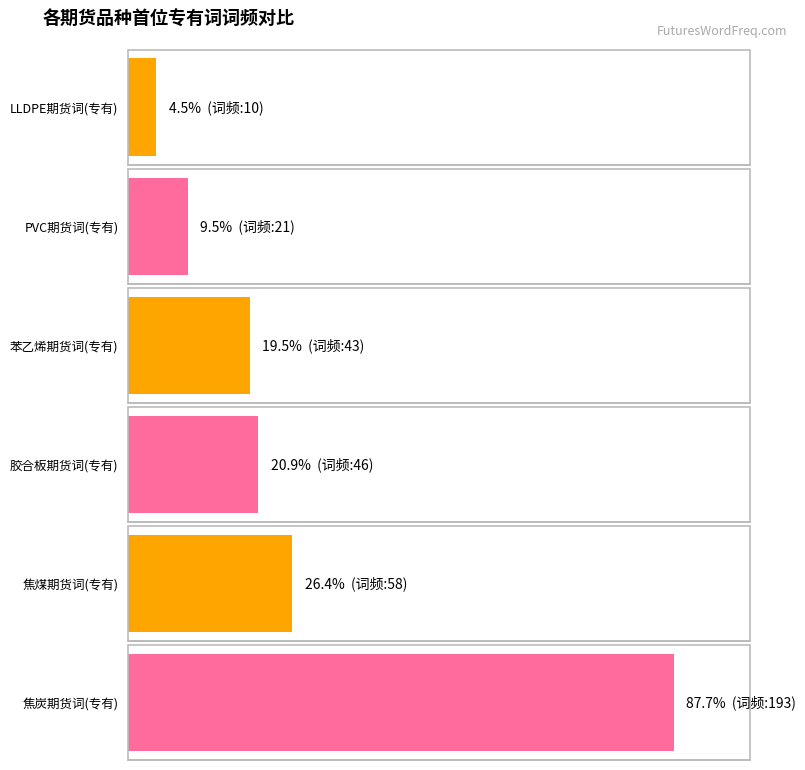

Count the number of categories in the chart.

6